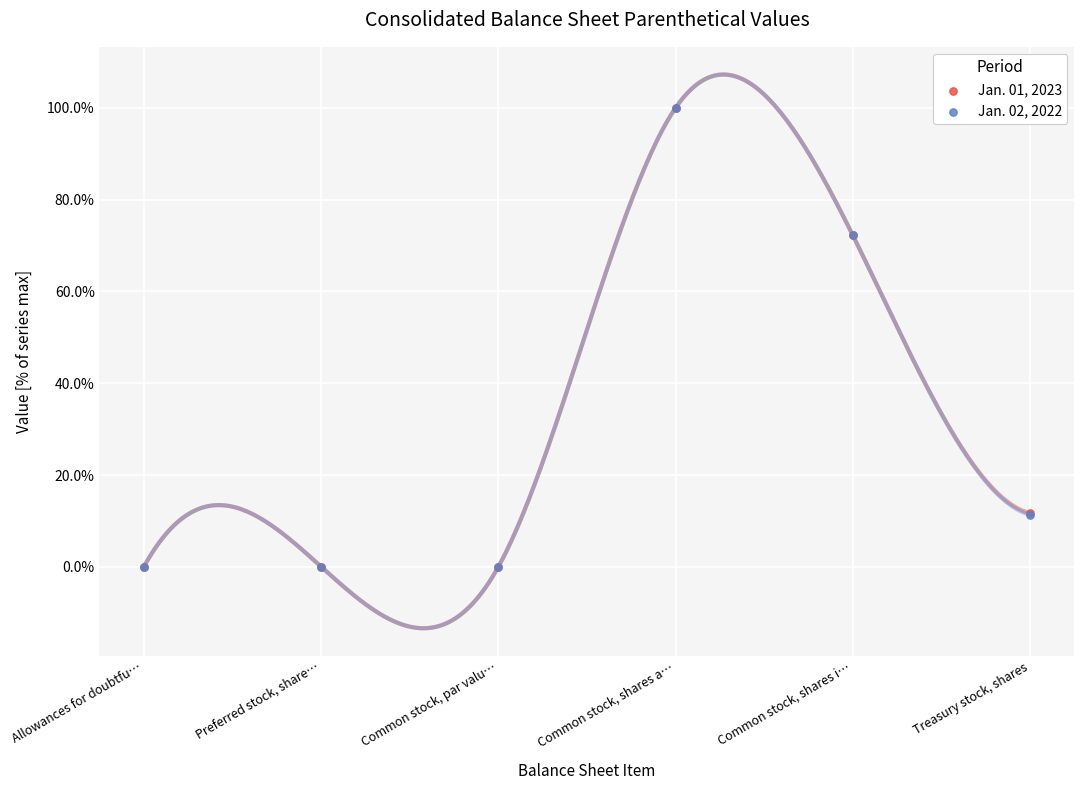

Which series has the widest spread of Y values?

Jan. 01, 2023